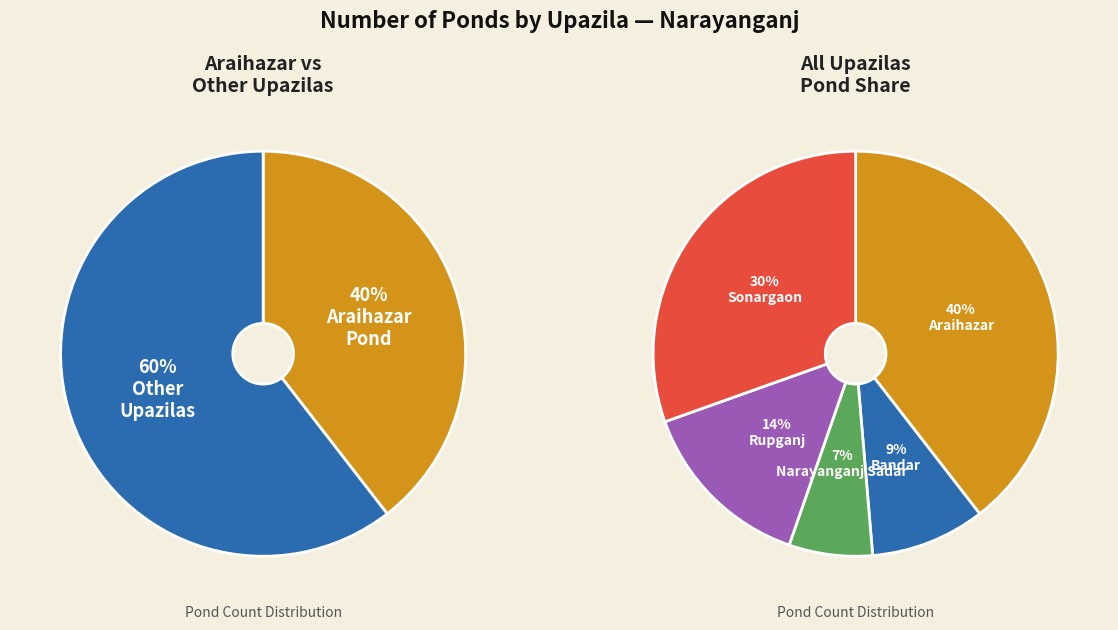

Combined, what portion of the pie is Sonargaon and Araihazar?

70.0%